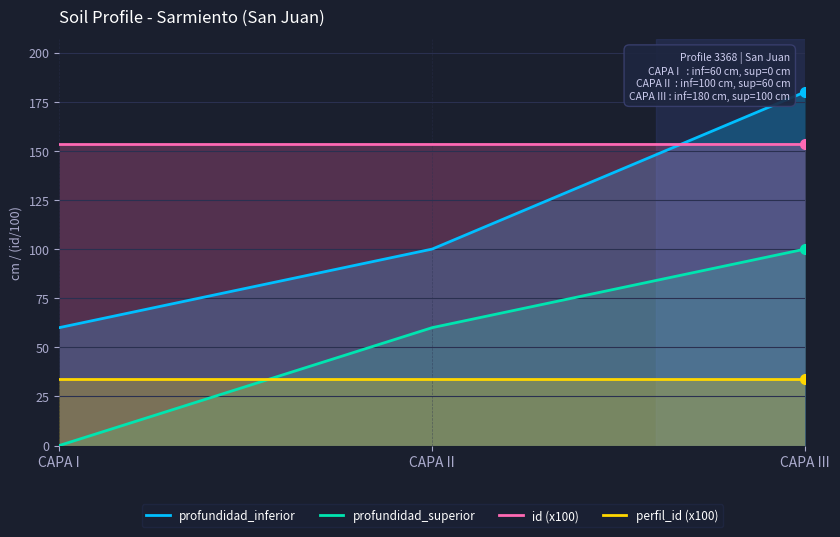

The value of profundidad_superior at CAPA I is 45.1. True or false?

False